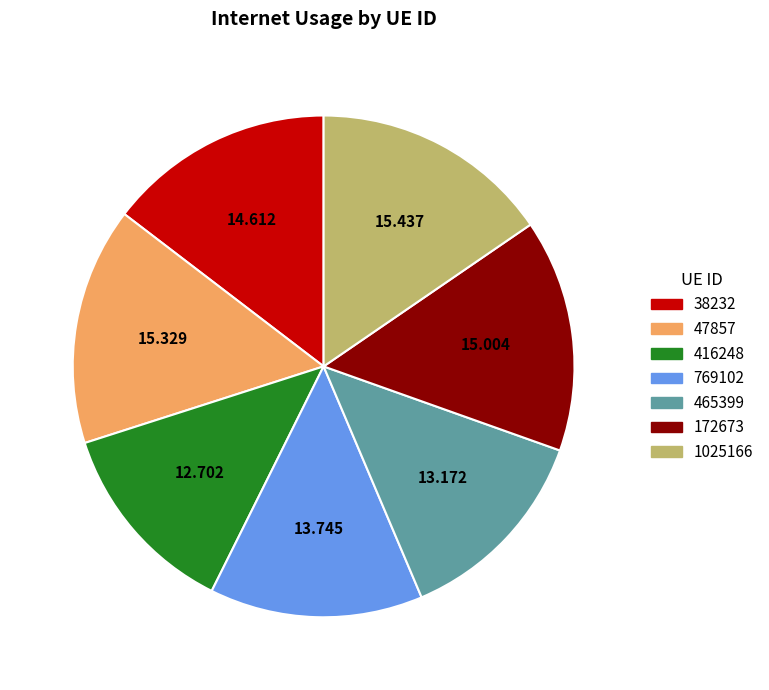

How many slices are in this pie chart?

7